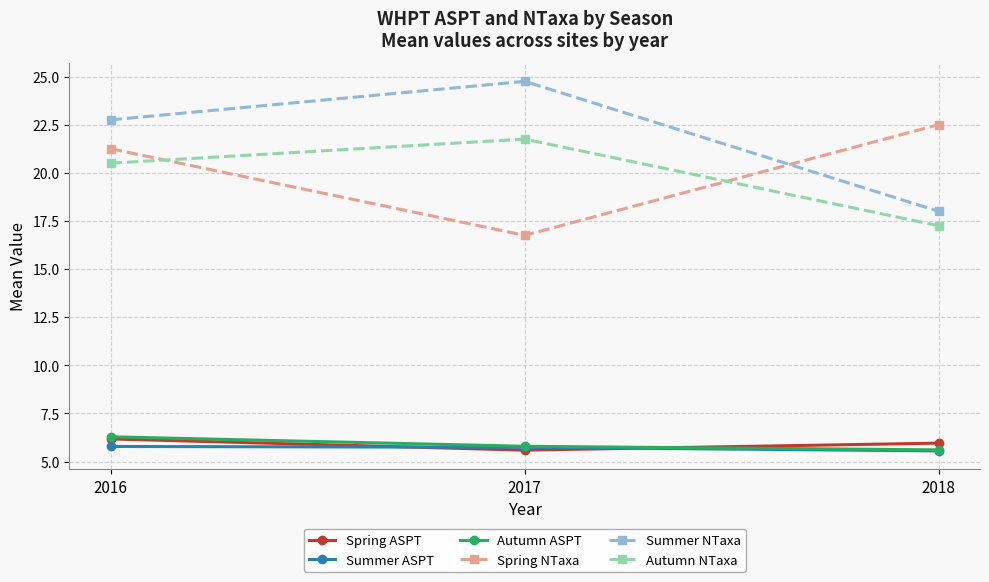

Which series changed the most between 2016 and 2018?

Summer NTaxa